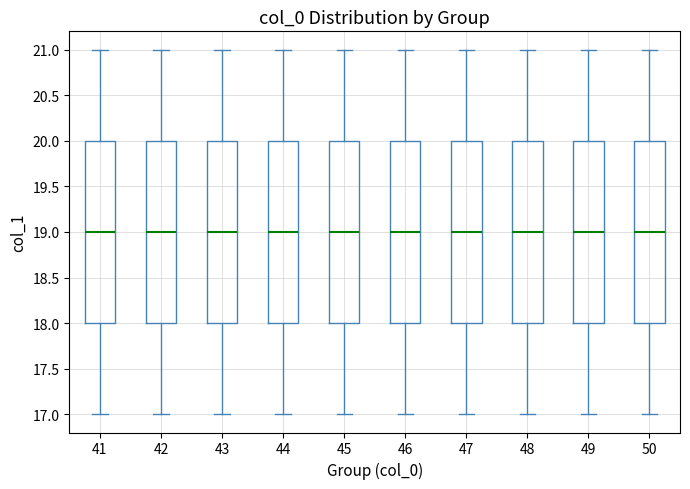

Where does the lower whisker of the box at x = 42 end on the y-axis? The values are not printed on the chart, so give them approximately, as read against the axis.

17